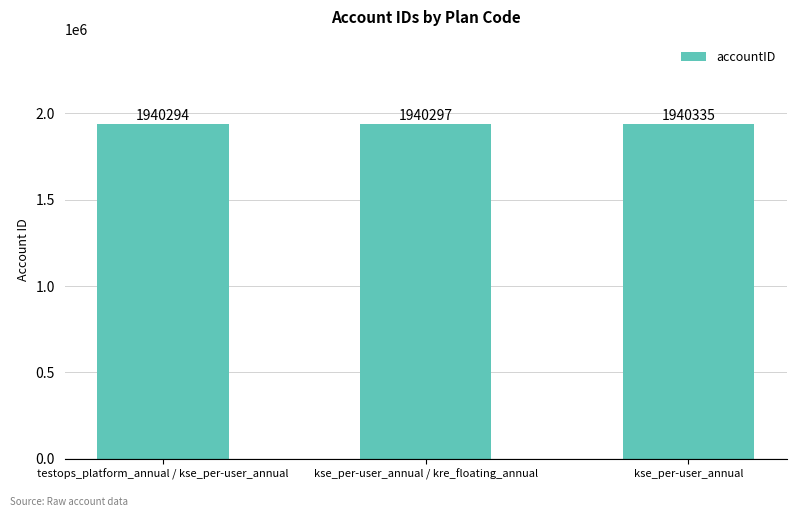

Where is the data nearest to the value 1940314?

kse_per-user_annual / kre_floating_annual